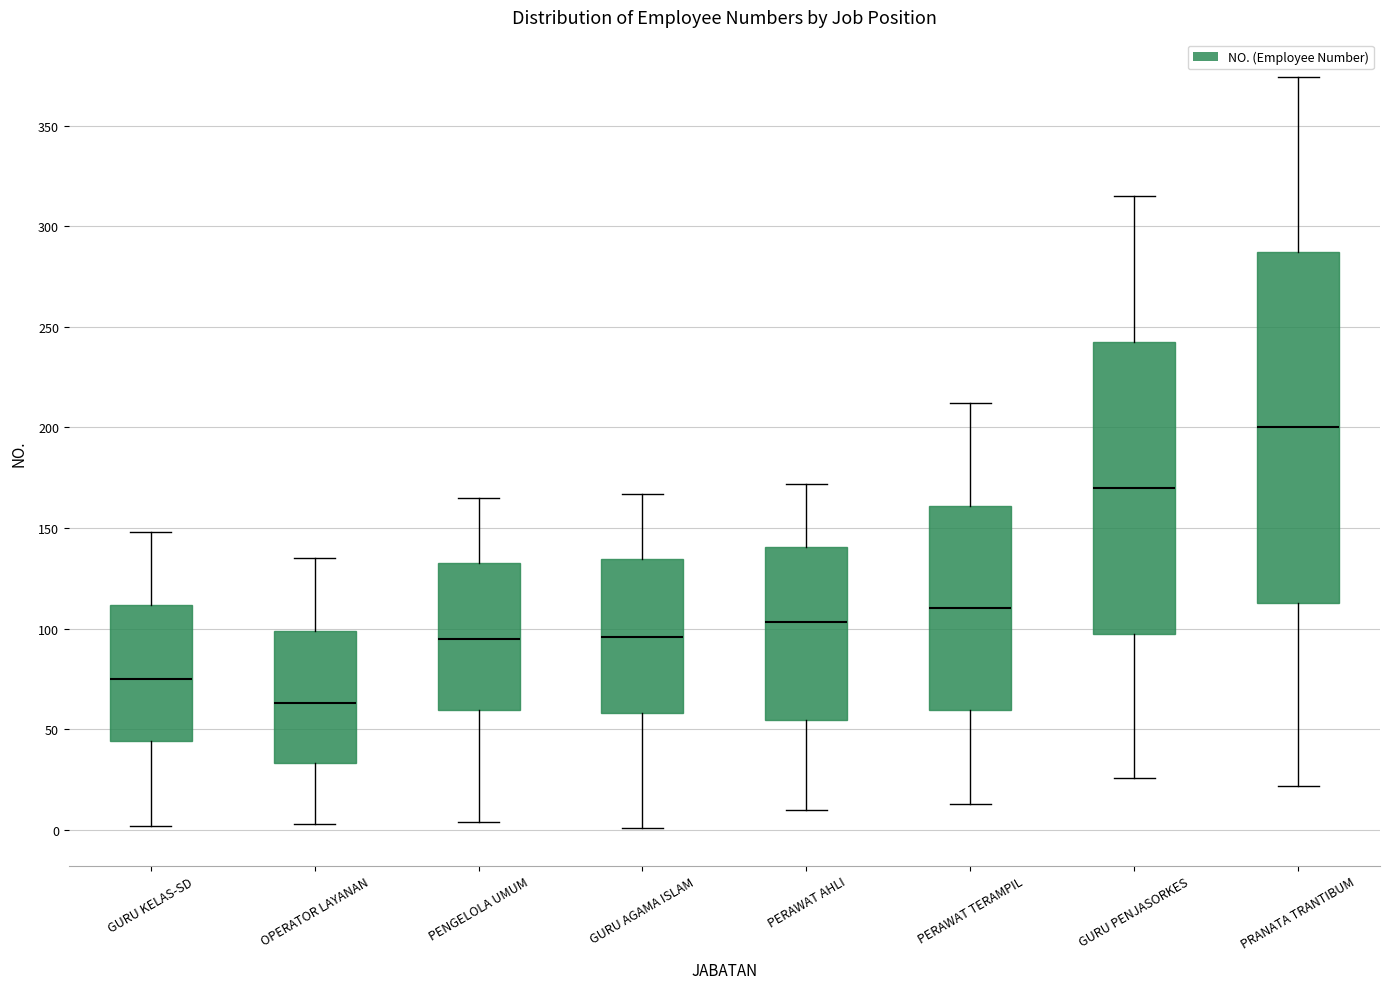

Which box is the tallest, from its lower edge to its upper edge?

PRANATA TRANTIBUM